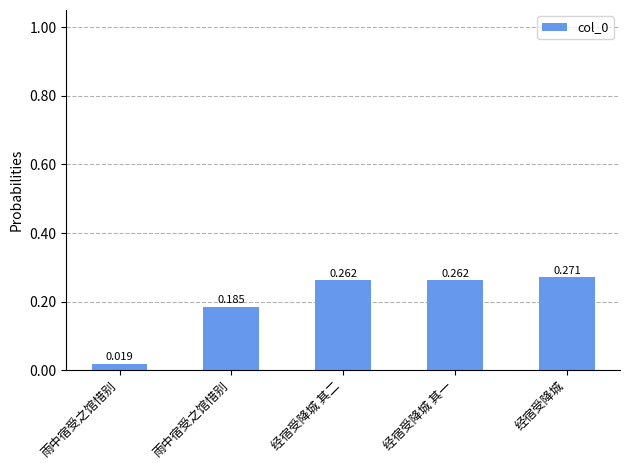

Which category has the highest value across all series?

经宿受降城